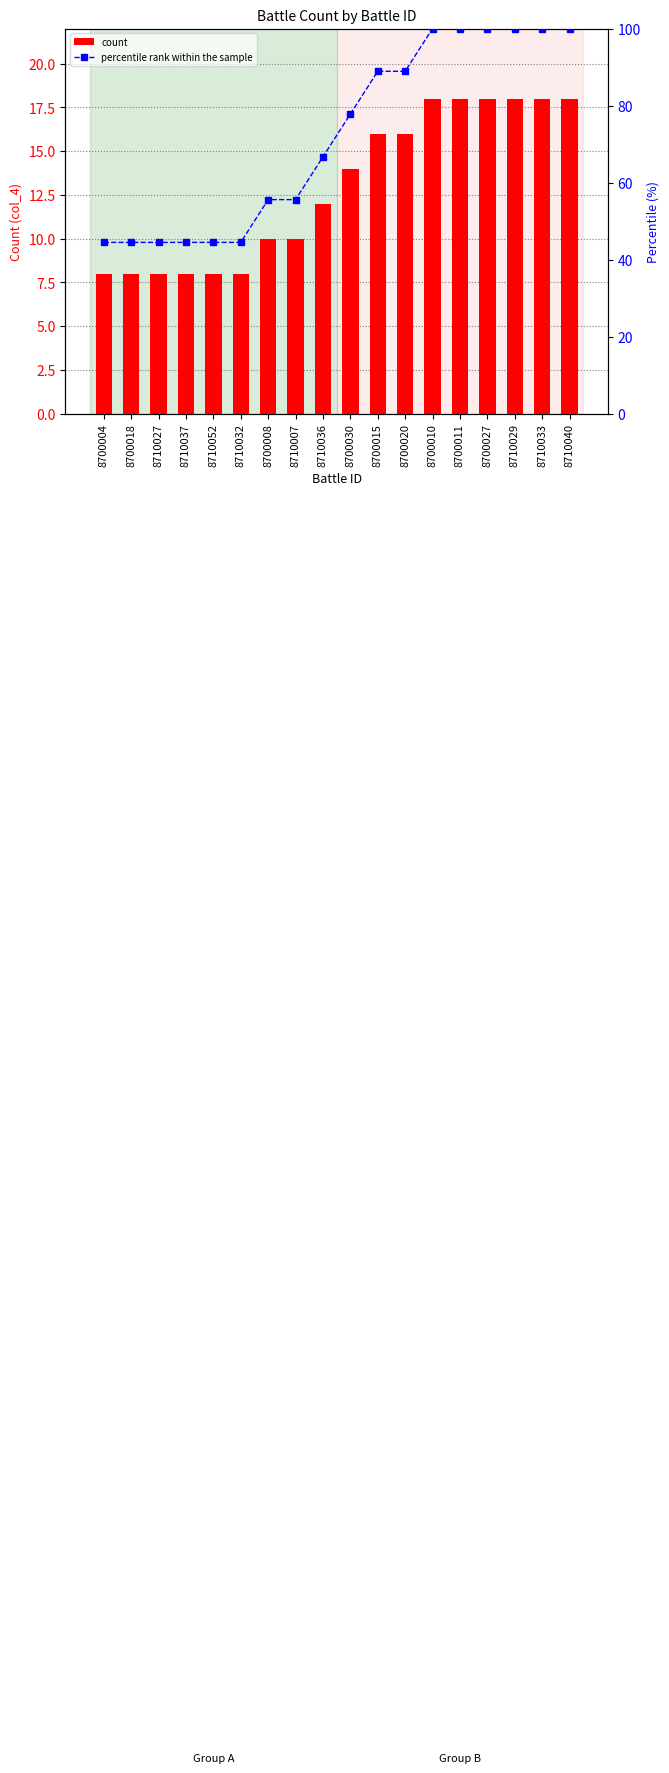

Count the number of categories in the chart.

18